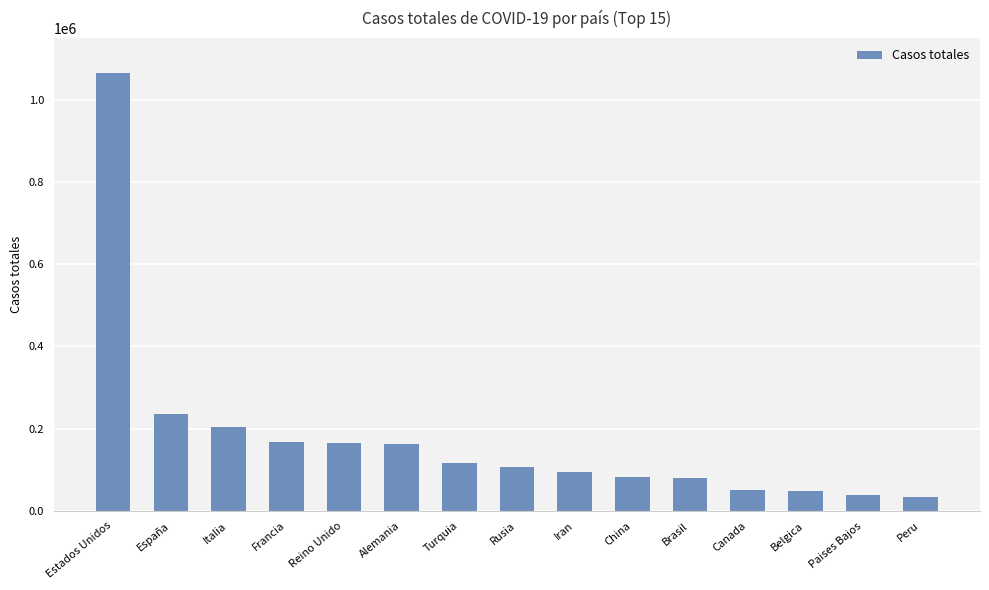

What is the average value?

176876